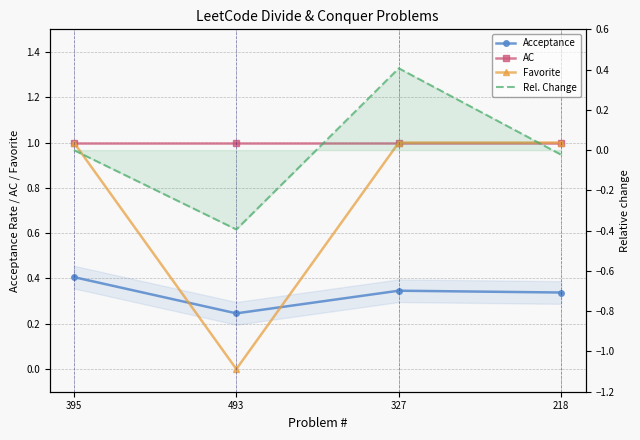

At which category is the sum across all series the highest?

327